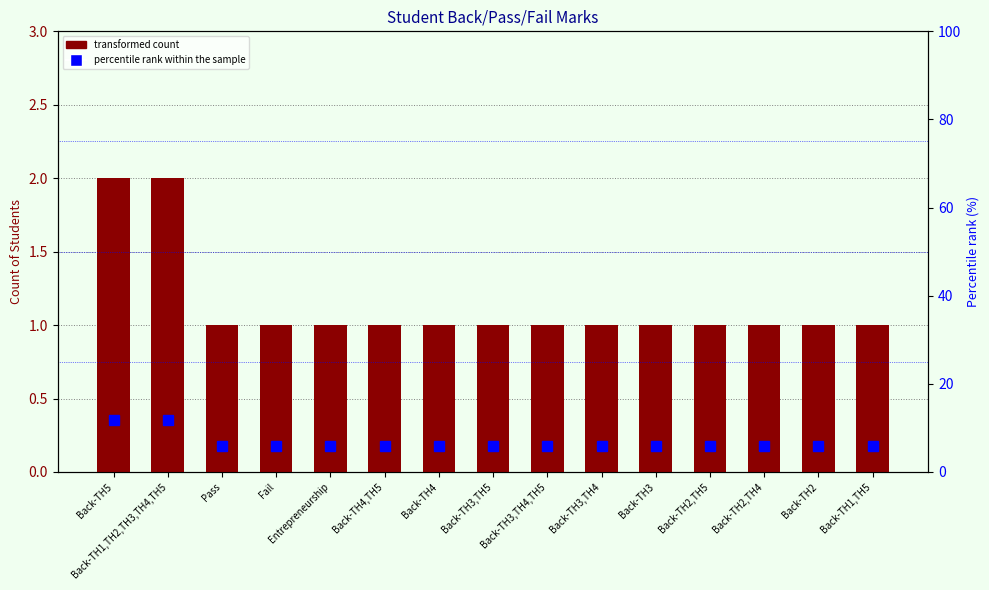

What is the label of the 1st bar from the left?

Back-TH5